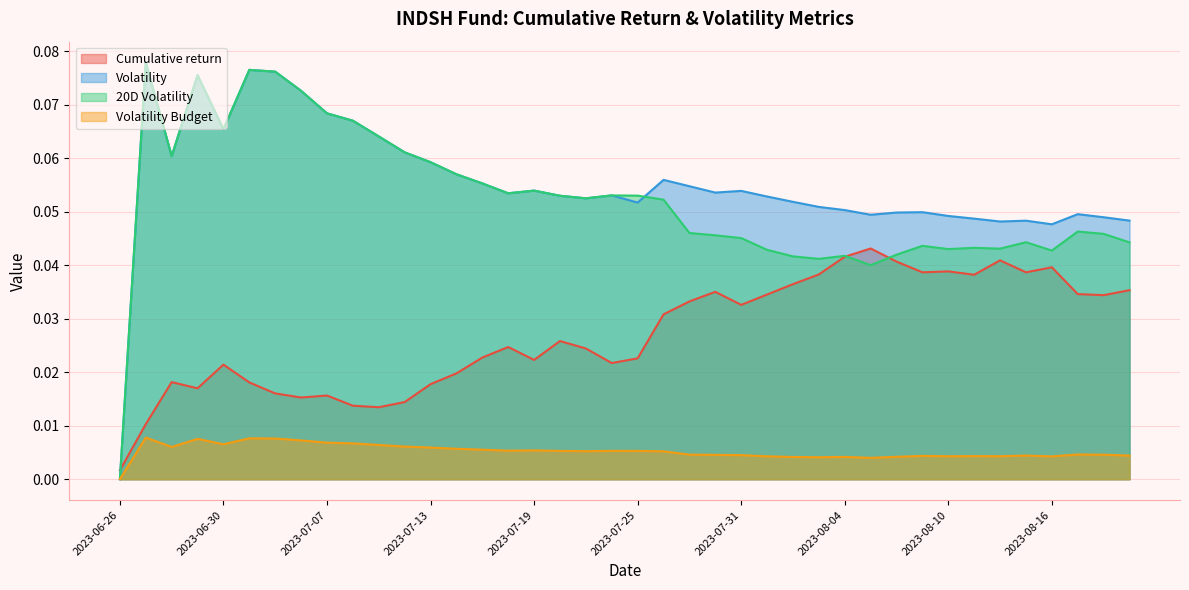

What is the greatest value displayed?

0.1